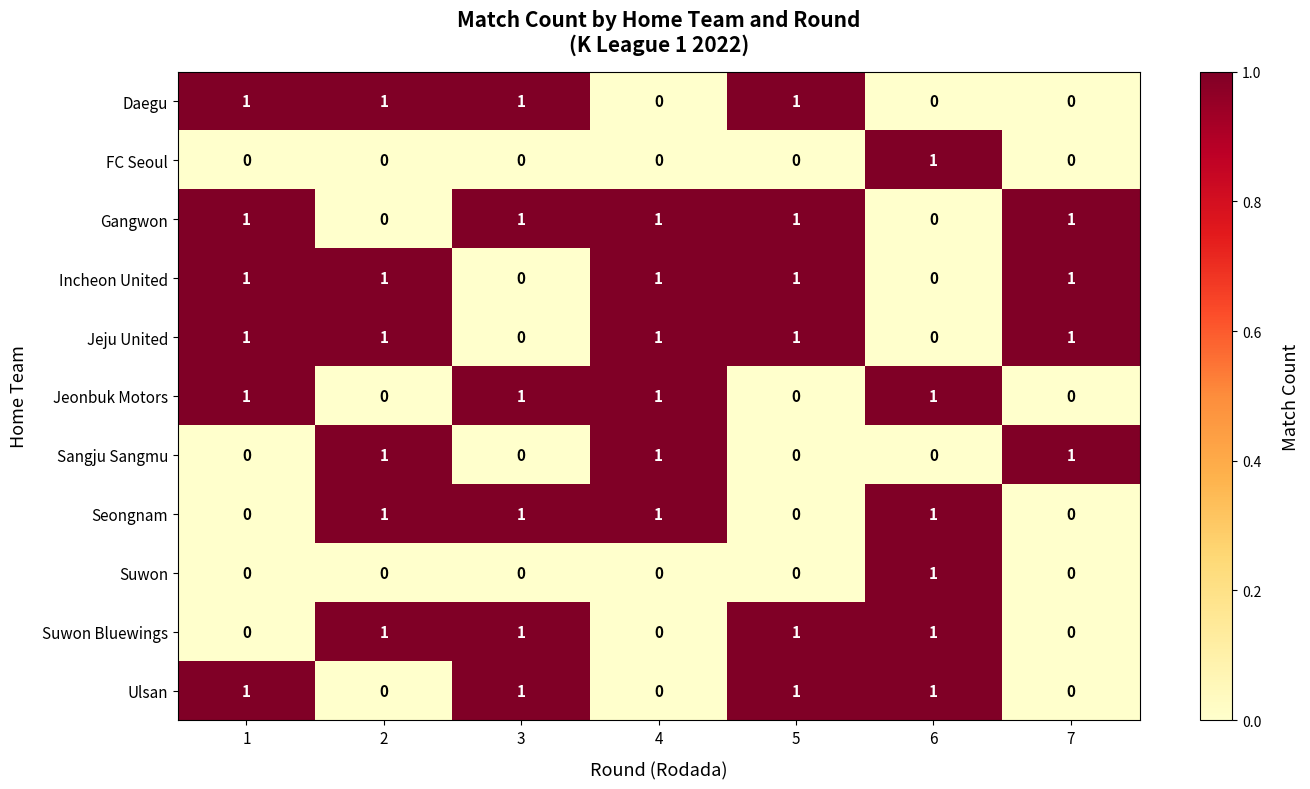

What is the total value across all series at 7?

4